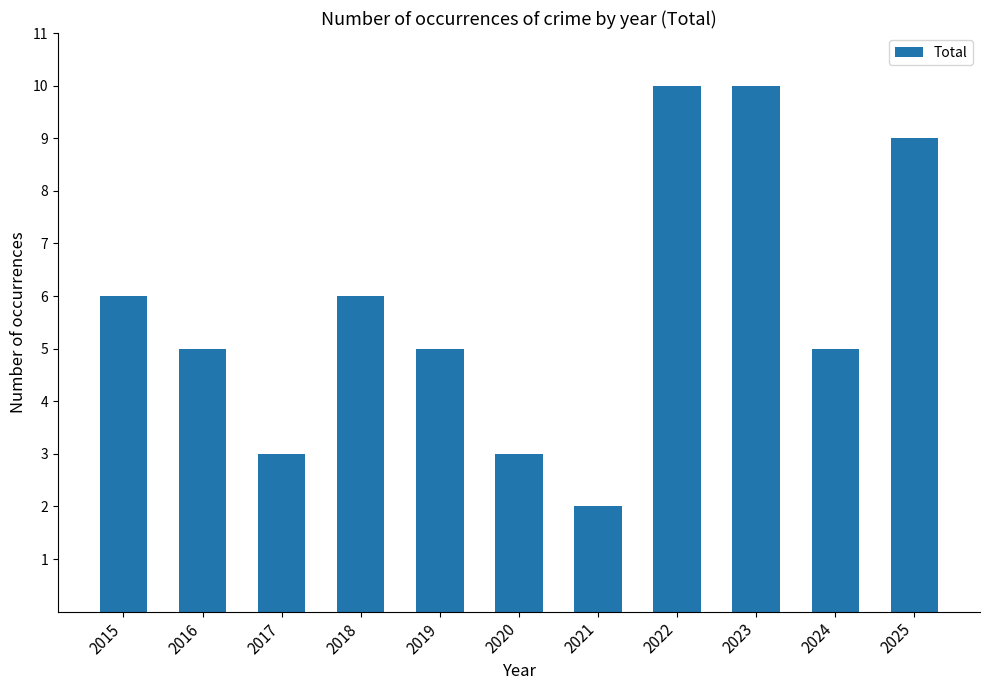

What is the sum of the values at 2023 and 2019?

15